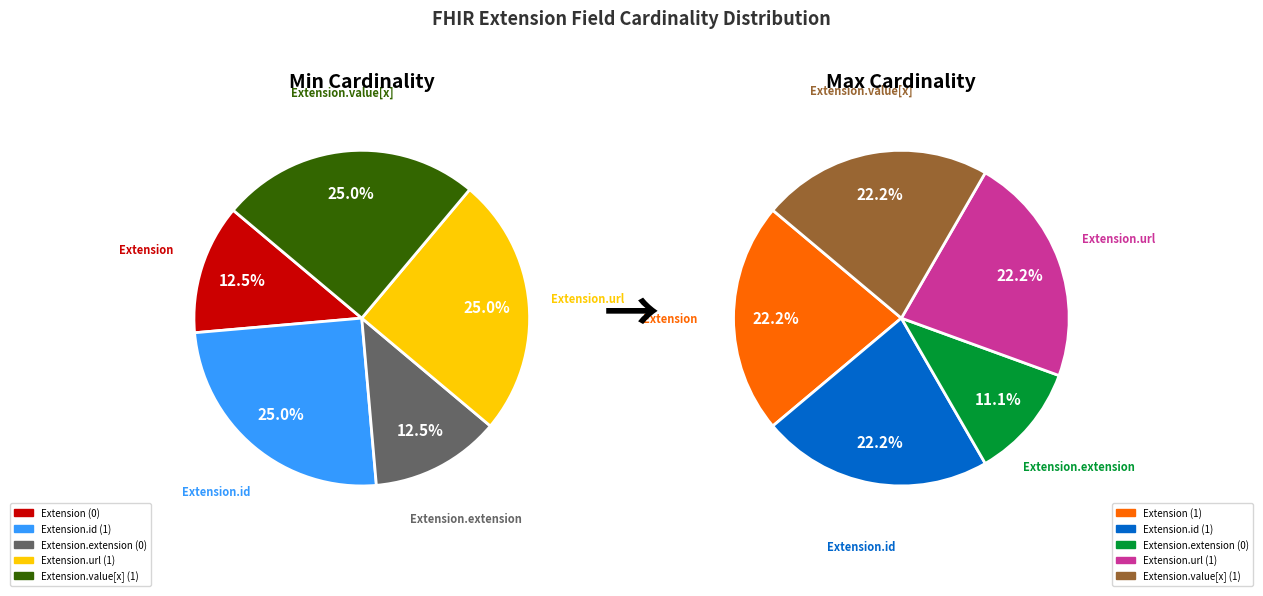

What is the smallest slice in the pie chart?

Extension